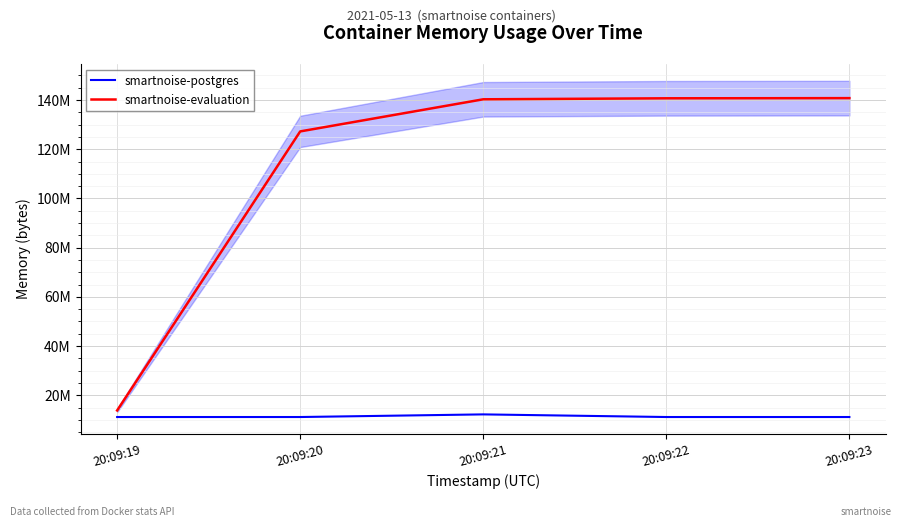

At how many categories does at least one series exceed 102370649?

4